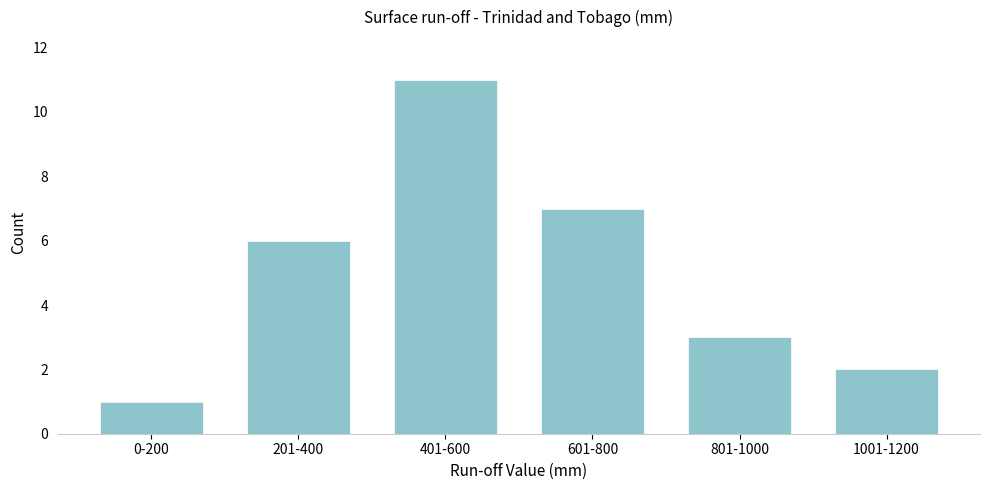

Reading right to left, extract all data points from this chart.

2	3	7	11	6	1